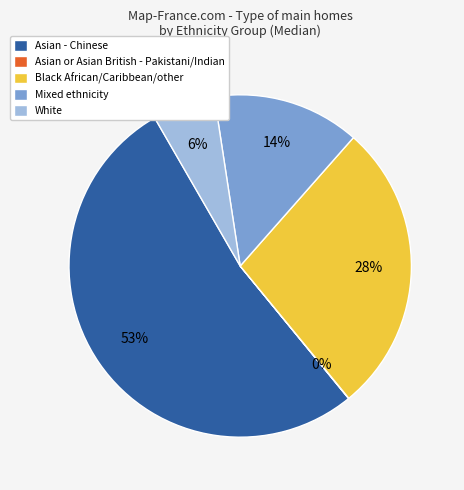

Which has a higher value, Mixed ethnicity or Black African/Caribbean/other?

Black African/Caribbean/other